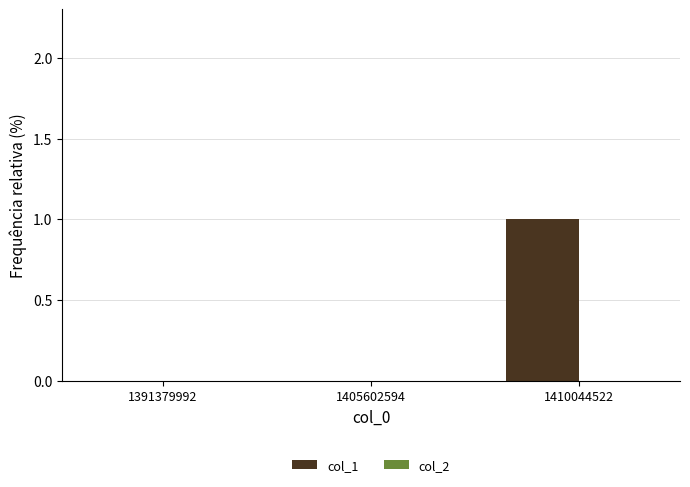

What is the change in value from 1405602594 to 1410044522?

+1